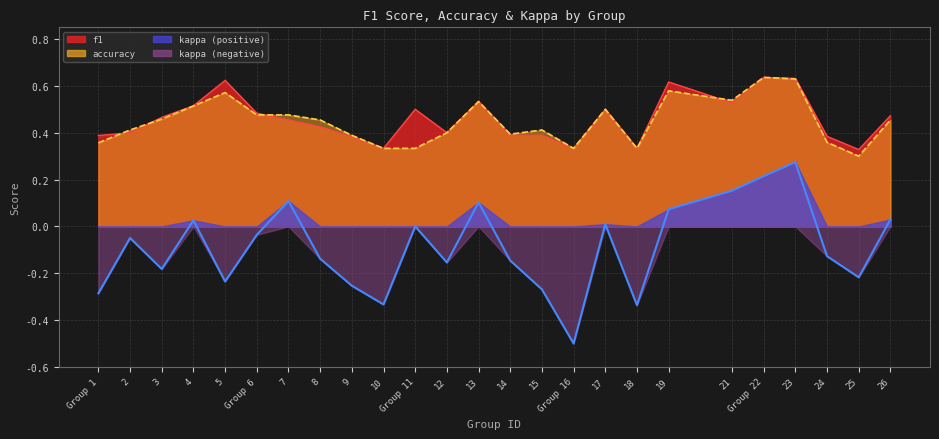

What is the value of the accuracy point at the 1st from the left?

0.4